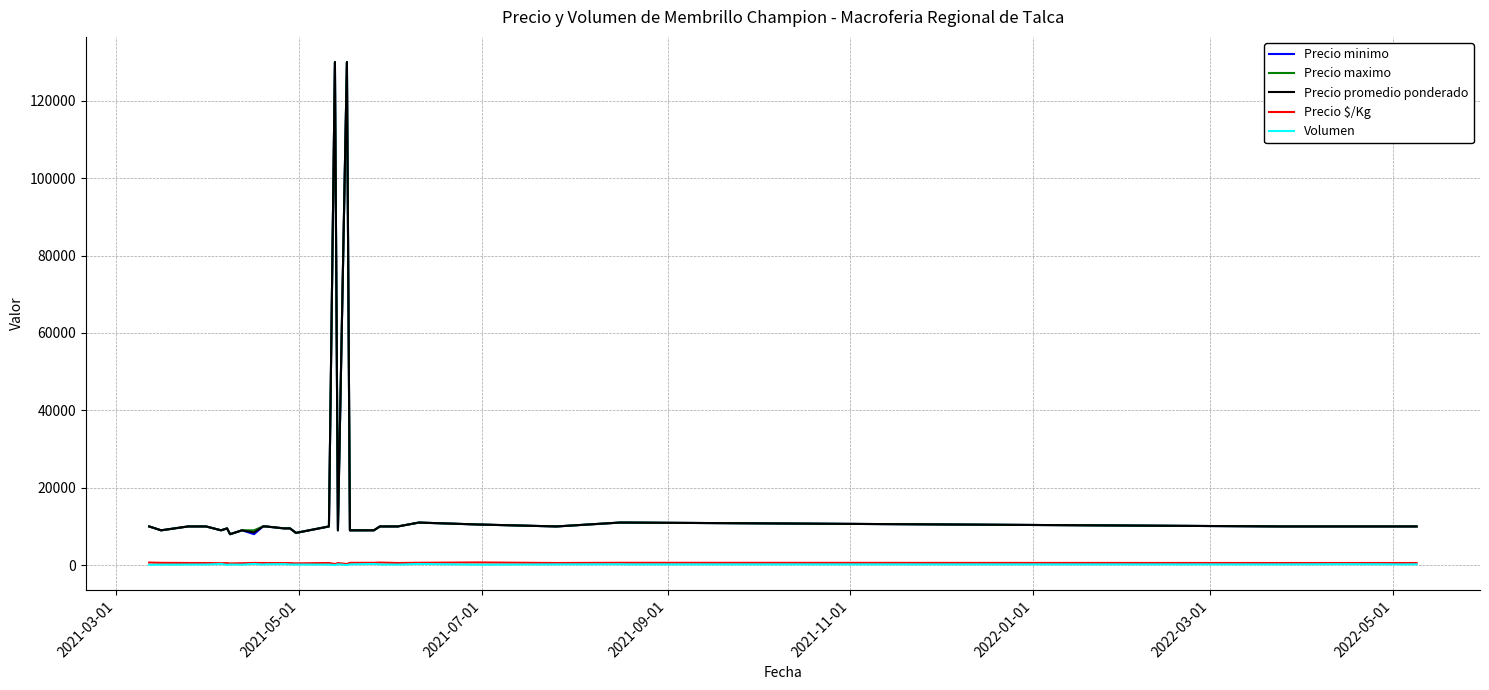

What is the minimum value for Precio promedio ponderado?

8000.0